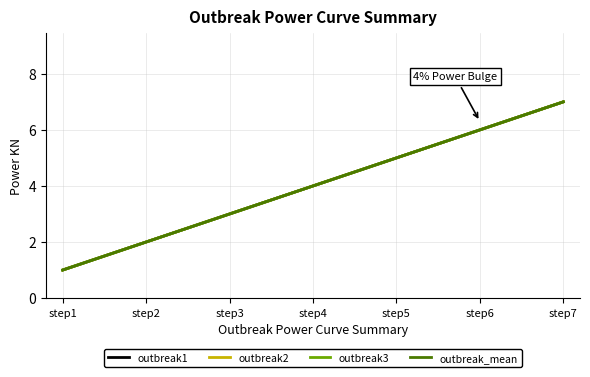

What is the highest value of the outbreak3 series?

7